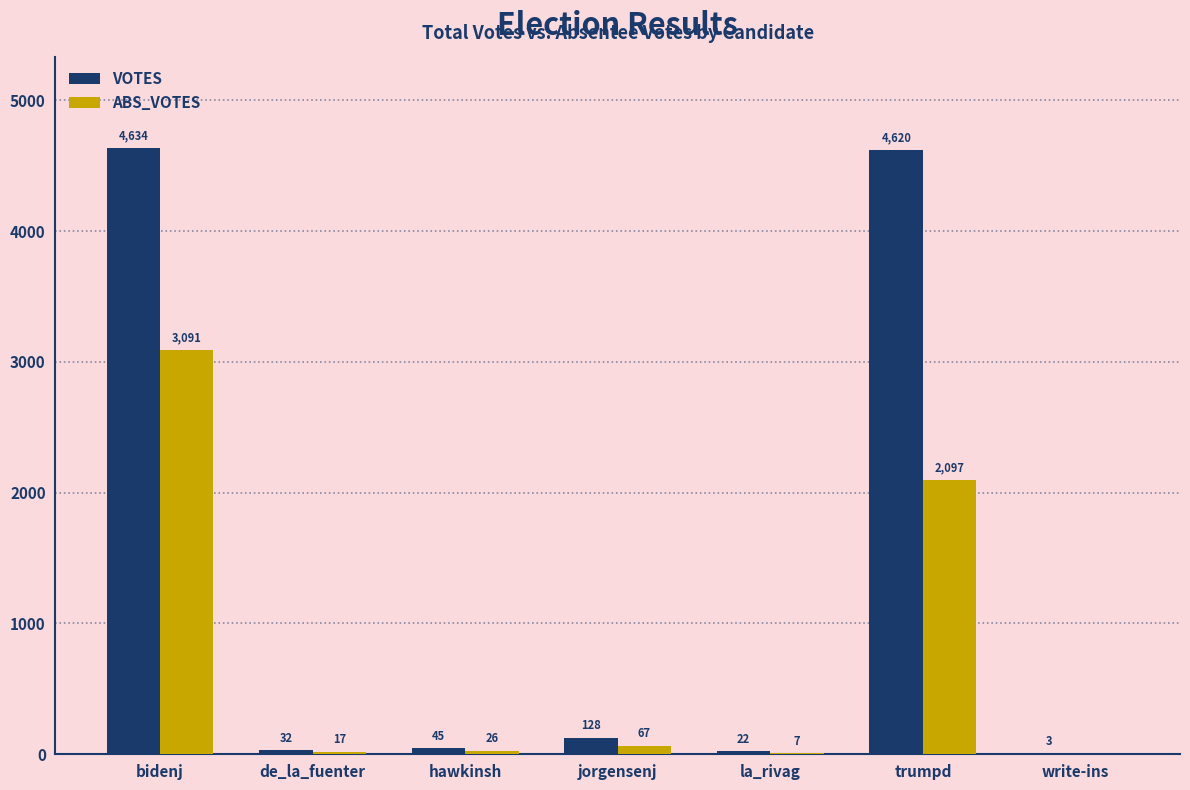

Is it true that ABS_VOTES equals 17 at de_la_fuenter?

True